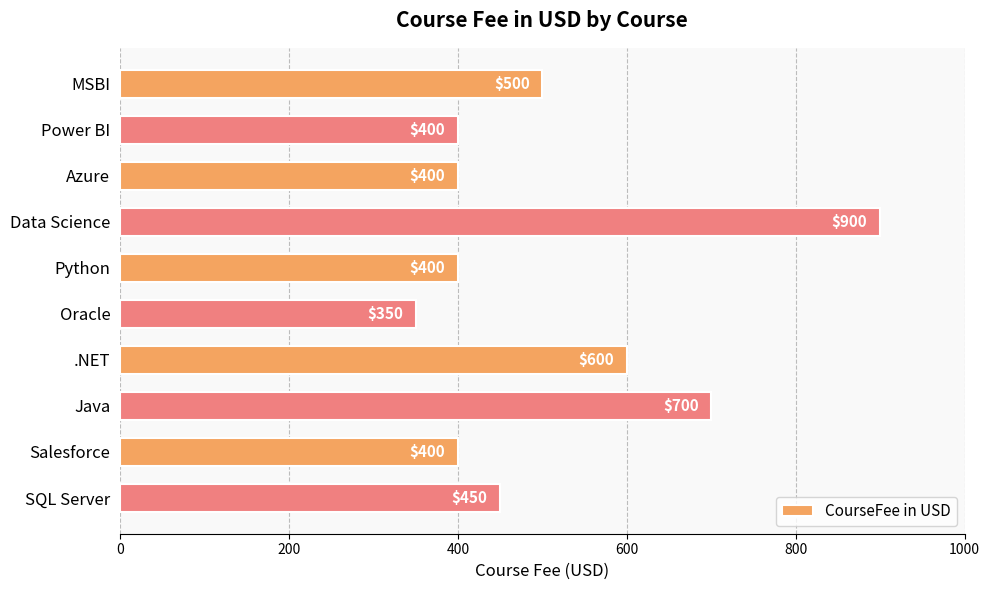

What is the value of the 4th bar from the top?

900